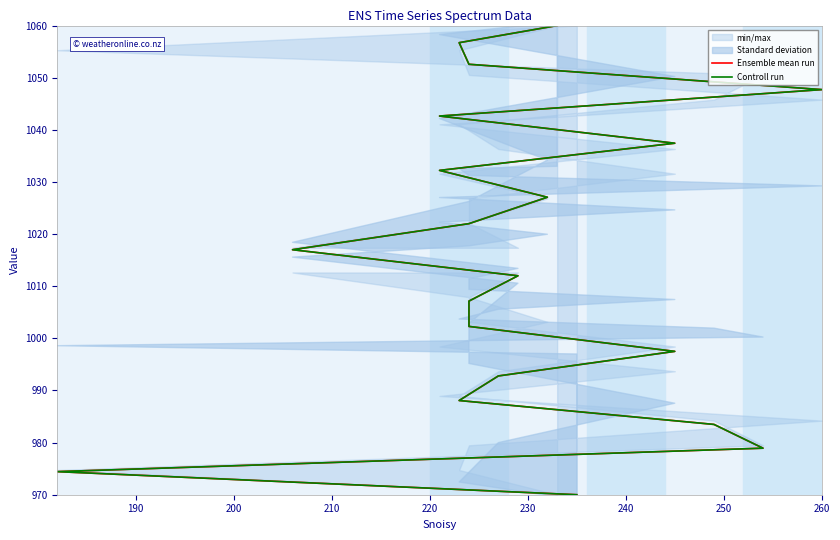

List the series in order of their peak value, highest first.

Ensemble mean run, Controll run